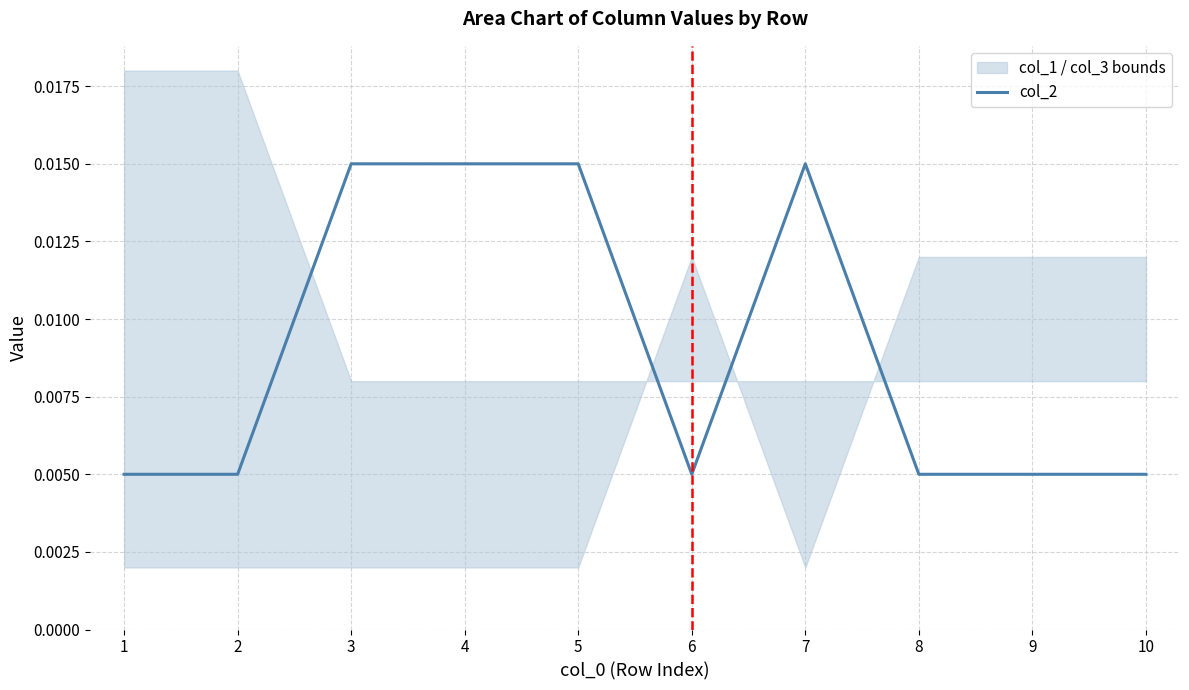

The chart shows a value of 0.0 at 3. True or false?

True